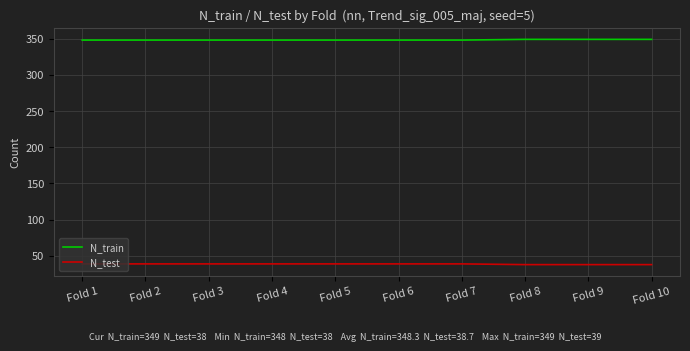

Count the number of categories in the chart.

10